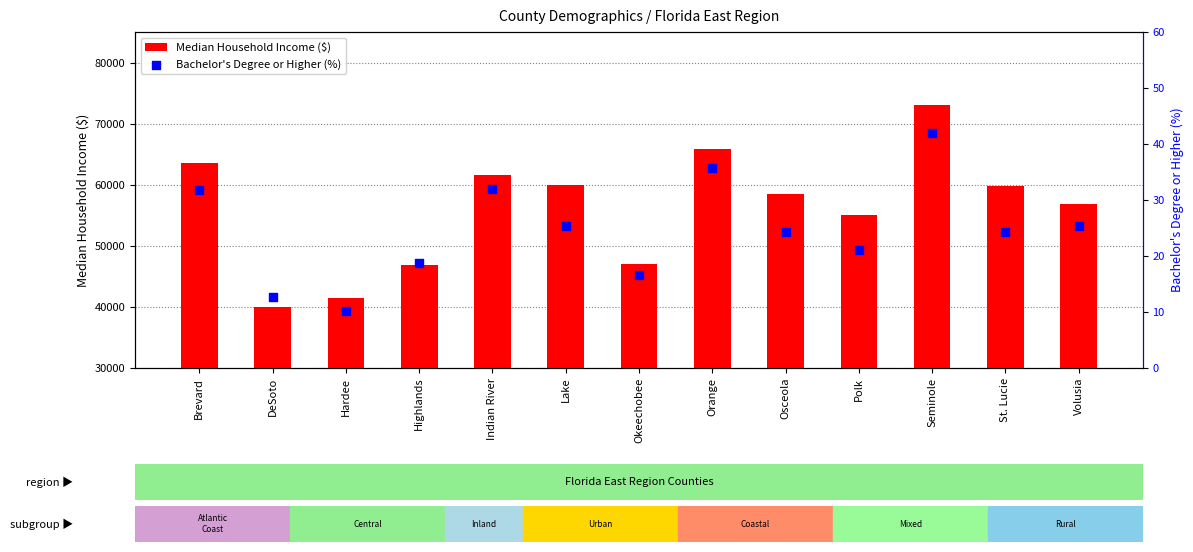

Which series contains the highest Y value?

Median Household Income ($)